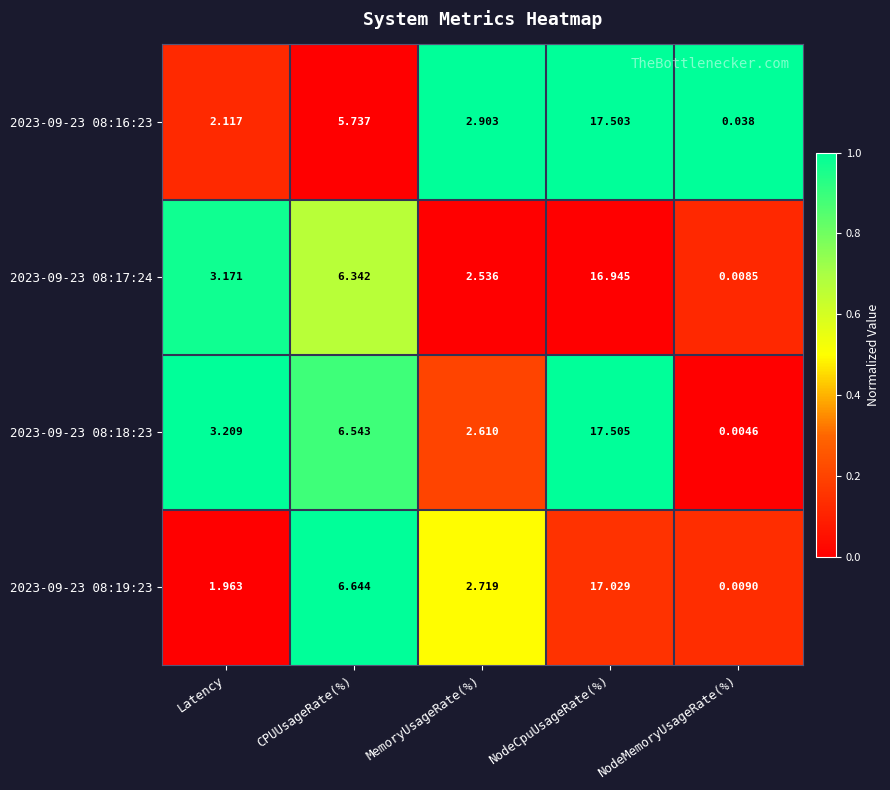

Which series has the widest spread of values?

2023-09-23 08:18:23